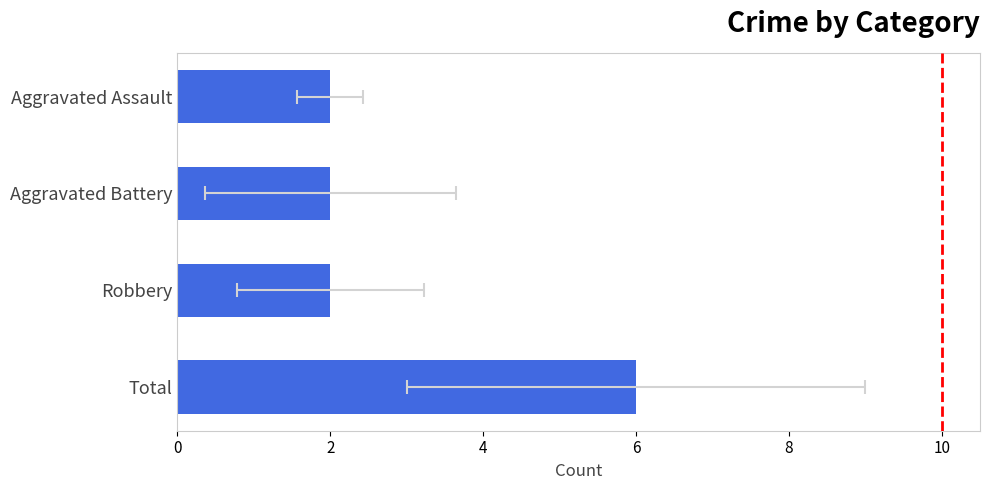

Are the bars grouped side by side (vs. stacked)?

No